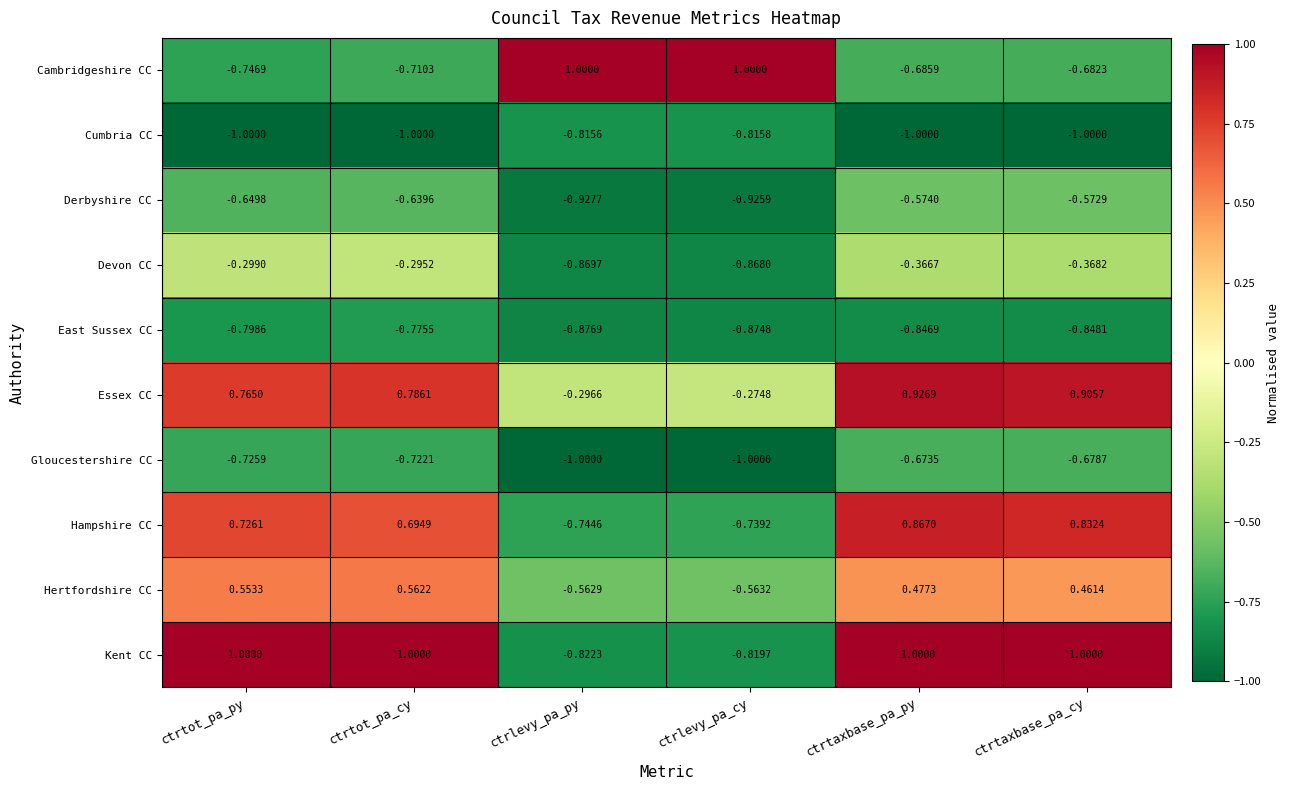

At ctrlevy_pa_py, list the series in order from largest to smallest.

Cambridgeshire CC, Essex CC, Hertfordshire CC, Hampshire CC, Cumbria CC, Kent CC, Devon CC, East Sussex CC, Derbyshire CC, Gloucestershire CC